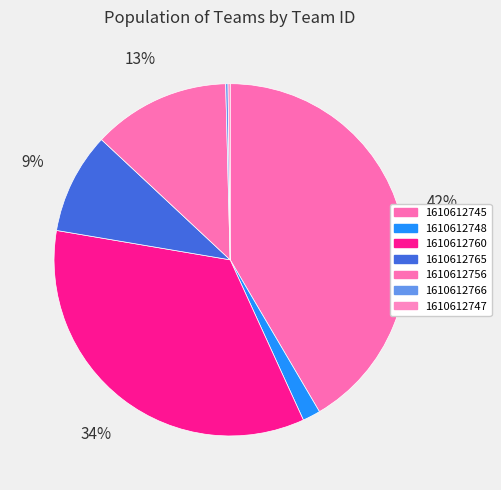

What portion of the pie excludes 1610612748?

98.4%